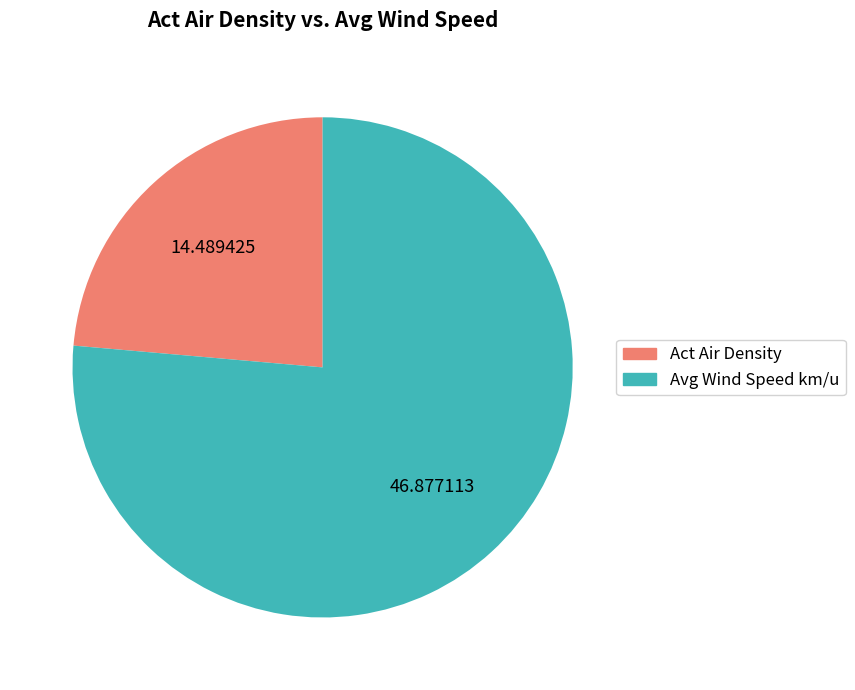

Does any single category account for the majority?

Yes